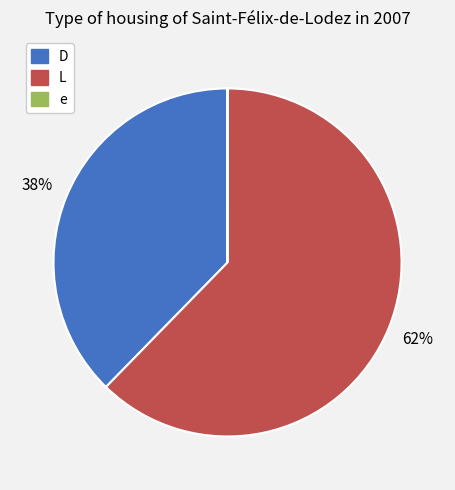

To the nearest percent, what is the difference between the largest and smallest slice percentages?

62%